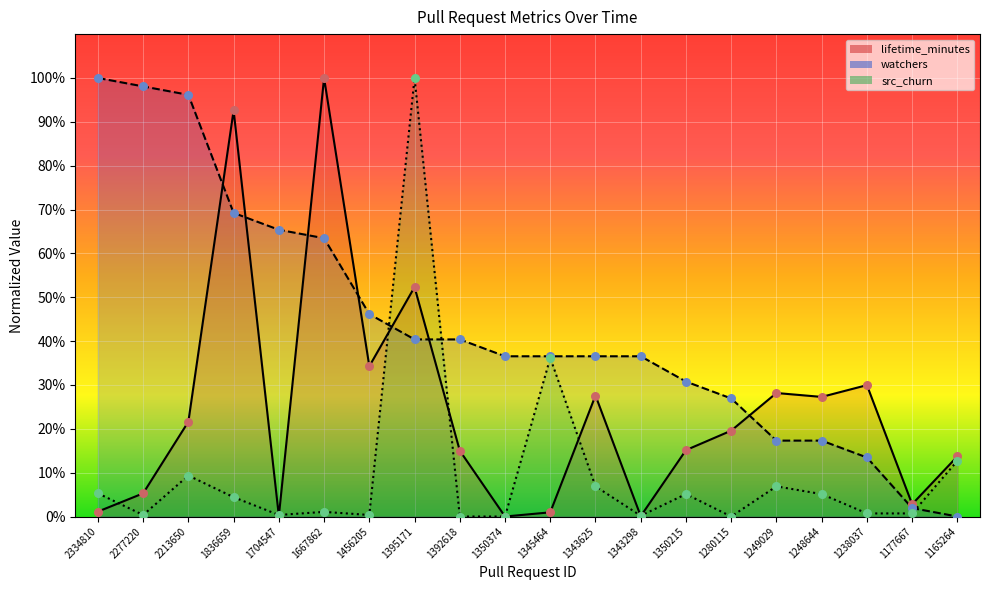

What is the total value across all series at 2334810?

106.4